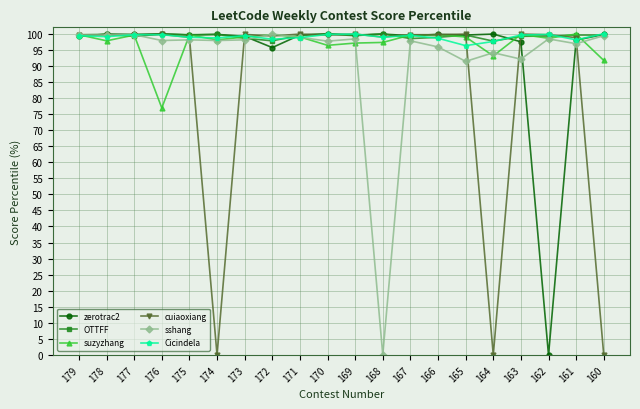

What is the spread (max minus min) of values at 177?

0.6